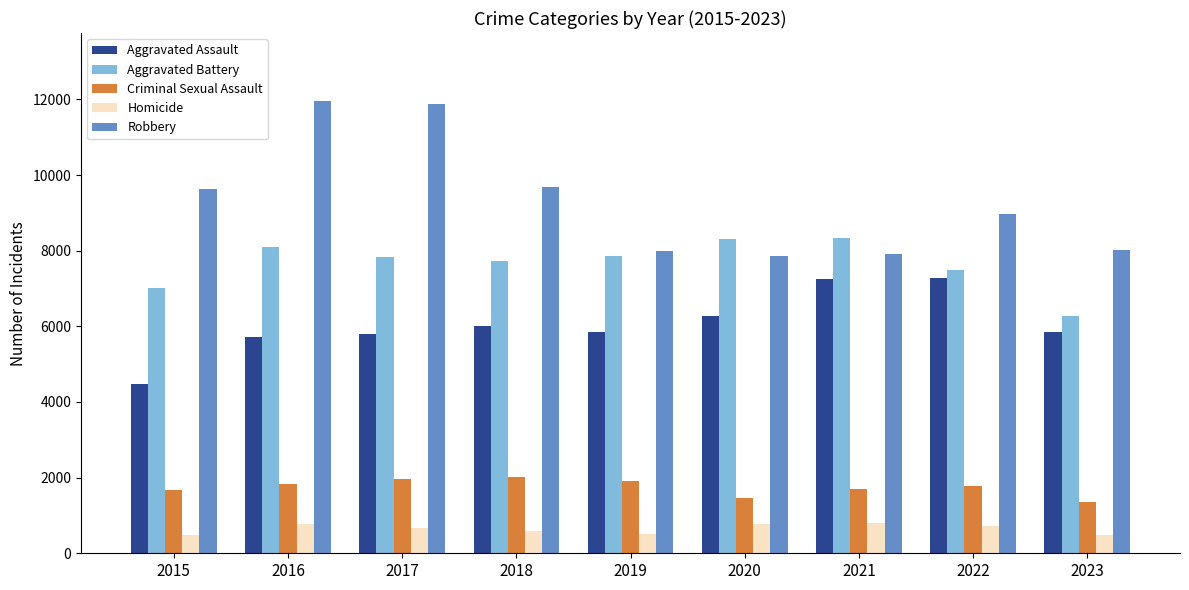

What is the lowest value of the Aggravated Assault series?

4480